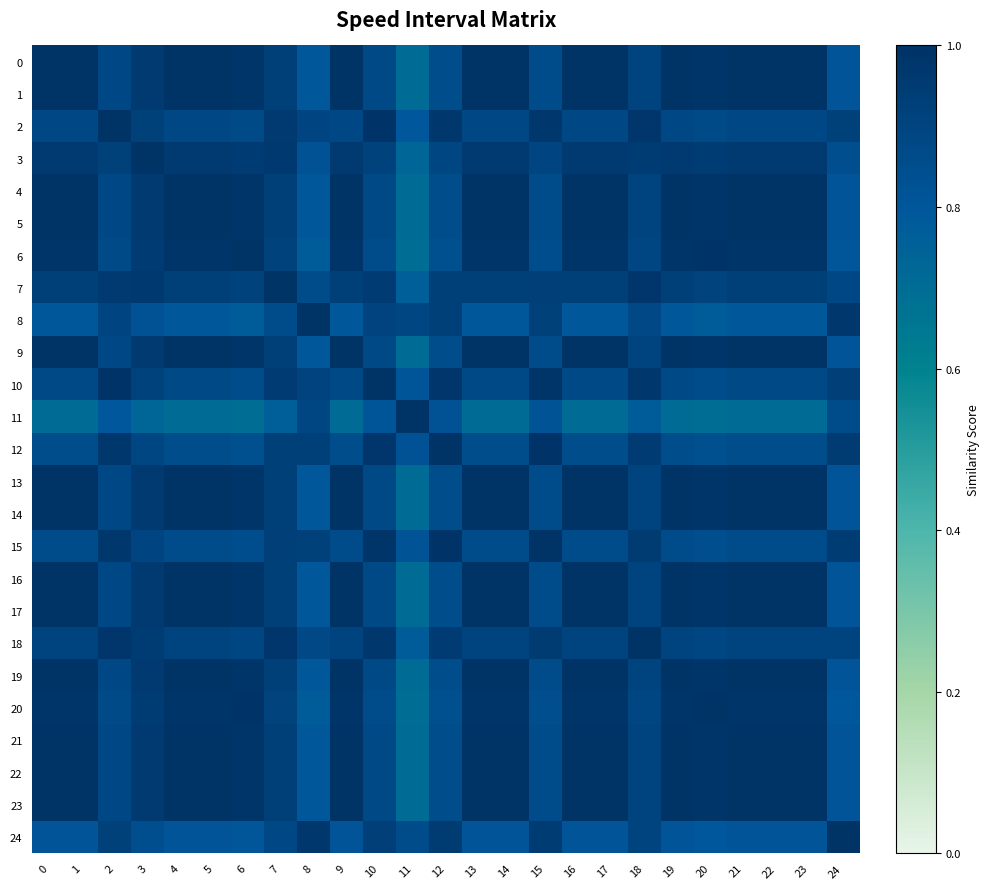

Reading left to right, transcribe all the data shown in this chart.

0: 0=1.0	1=1.0	2=0.9	3=1.0	4=1.0	5=1.0	6=1.0	7=0.9	8=0.8	9=1.0	10=0.9	11=0.7	12=0.9	13=1.0	14=1.0	15=0.9	16=1.0	17=1.0	18=0.9	19=1.0	20=1.0	21=1.0	22=1.0	23=1.0	24=0.8
1: 0=1.0	1=1.0	2=0.9	3=1.0	4=1.0	5=1.0	6=1.0	7=0.9	8=0.8	9=1.0	10=0.9	11=0.7	12=0.9	13=1.0	14=1.0	15=0.9	16=1.0	17=1.0	18=0.9	19=1.0	20=1.0	21=1.0	22=1.0	23=1.0	24=0.8
2: 0=0.9	1=0.9	2=1.0	3=0.9	4=0.9	5=0.9	6=0.9	7=1.0	8=0.9	9=0.9	10=1.0	11=0.8	12=1.0	13=0.9	14=0.9	15=1.0	16=0.9	17=0.9	18=1.0	19=0.9	20=0.9	21=0.9	22=0.9	23=0.9	24=0.9
3: 0=1.0	1=1.0	2=0.9	3=1.0	4=1.0	5=1.0	6=0.9	7=1.0	8=0.8	9=1.0	10=0.9	11=0.7	12=0.9	13=1.0	14=1.0	15=0.9	16=1.0	17=1.0	18=0.9	19=1.0	20=0.9	21=1.0	22=1.0	23=1.0	24=0.8
4: 0=1.0	1=1.0	2=0.9	3=1.0	4=1.0	5=1.0	6=1.0	7=0.9	8=0.8	9=1.0	10=0.9	11=0.7	12=0.9	13=1.0	14=1.0	15=0.9	16=1.0	17=1.0	18=0.9	19=1.0	20=1.0	21=1.0	22=1.0	23=1.0	24=0.8
5: 0=1.0	1=1.0	2=0.9	3=1.0	4=1.0	5=1.0	6=1.0	7=0.9	8=0.8	9=1.0	10=0.9	11=0.7	12=0.9	13=1.0	14=1.0	15=0.9	16=1.0	17=1.0	18=0.9	19=1.0	20=1.0	21=1.0	22=1.0	23=1.0	24=0.8
6: 0=1.0	1=1.0	2=0.9	3=0.9	4=1.0	5=1.0	6=1.0	7=0.9	8=0.8	9=1.0	10=0.9	11=0.7	12=0.8	13=1.0	14=1.0	15=0.8	16=1.0	17=1.0	18=0.9	19=1.0	20=1.0	21=1.0	22=1.0	23=1.0	24=0.8
7: 0=0.9	1=0.9	2=1.0	3=1.0	4=0.9	5=0.9	6=0.9	7=1.0	8=0.9	9=0.9	10=0.9	11=0.8	12=0.9	13=0.9	14=0.9	15=0.9	16=0.9	17=0.9	18=1.0	19=0.9	20=0.9	21=0.9	22=0.9	23=0.9	24=0.9
8: 0=0.8	1=0.8	2=0.9	3=0.8	4=0.8	5=0.8	6=0.8	7=0.9	8=1.0	9=0.8	10=0.9	11=0.9	12=0.9	13=0.8	14=0.8	15=0.9	16=0.8	17=0.8	18=0.9	19=0.8	20=0.8	21=0.8	22=0.8	23=0.8	24=1.0
9: 0=1.0	1=1.0	2=0.9	3=1.0	4=1.0	5=1.0	6=1.0	7=0.9	8=0.8	9=1.0	10=0.9	11=0.7	12=0.9	13=1.0	14=1.0	15=0.9	16=1.0	17=1.0	18=0.9	19=1.0	20=1.0	21=1.0	22=1.0	23=1.0	24=0.8
10: 0=0.9	1=0.9	2=1.0	3=0.9	4=0.9	5=0.9	6=0.9	7=0.9	8=0.9	9=0.9	10=1.0	11=0.8	12=1.0	13=0.9	14=0.9	15=1.0	16=0.9	17=0.9	18=1.0	19=0.9	20=0.9	21=0.9	22=0.9	23=0.9	24=0.9
11: 0=0.7	1=0.7	2=0.8	3=0.7	4=0.7	5=0.7	6=0.7	7=0.8	8=0.9	9=0.7	10=0.8	11=1.0	12=0.8	13=0.7	14=0.7	15=0.8	16=0.7	17=0.7	18=0.8	19=0.7	20=0.7	21=0.7	22=0.7	23=0.7	24=0.9
12: 0=0.9	1=0.9	2=1.0	3=0.9	4=0.9	5=0.9	6=0.8	7=0.9	8=0.9	9=0.9	10=1.0	11=0.8	12=1.0	13=0.9	14=0.9	15=1.0	16=0.9	17=0.9	18=0.9	19=0.9	20=0.8	21=0.9	22=0.9	23=0.9	24=1.0
13: 0=1.0	1=1.0	2=0.9	3=1.0	4=1.0	5=1.0	6=1.0	7=0.9	8=0.8	9=1.0	10=0.9	11=0.7	12=0.9	13=1.0	14=1.0	15=0.9	16=1.0	17=1.0	18=0.9	19=1.0	20=1.0	21=1.0	22=1.0	23=1.0	24=0.8
14: 0=1.0	1=1.0	2=0.9	3=1.0	4=1.0	5=1.0	6=1.0	7=0.9	8=0.8	9=1.0	10=0.9	11=0.7	12=0.9	13=1.0	14=1.0	15=0.9	16=1.0	17=1.0	18=0.9	19=1.0	20=1.0	21=1.0	22=1.0	23=1.0	24=0.8
15: 0=0.9	1=0.9	2=1.0	3=0.9	4=0.9	5=0.9	6=0.8	7=0.9	8=0.9	9=0.9	10=1.0	11=0.8	12=1.0	13=0.9	14=0.9	15=1.0	16=0.9	17=0.9	18=1.0	19=0.9	20=0.8	21=0.9	22=0.9	23=0.9	24=0.9
16: 0=1.0	1=1.0	2=0.9	3=1.0	4=1.0	5=1.0	6=1.0	7=0.9	8=0.8	9=1.0	10=0.9	11=0.7	12=0.9	13=1.0	14=1.0	15=0.9	16=1.0	17=1.0	18=0.9	19=1.0	20=1.0	21=1.0	22=1.0	23=1.0	24=0.8
17: 0=1.0	1=1.0	2=0.9	3=1.0	4=1.0	5=1.0	6=1.0	7=0.9	8=0.8	9=1.0	10=0.9	11=0.7	12=0.9	13=1.0	14=1.0	15=0.9	16=1.0	17=1.0	18=0.9	19=1.0	20=1.0	21=1.0	22=1.0	23=1.0	24=0.8
18: 0=0.9	1=0.9	2=1.0	3=0.9	4=0.9	5=0.9	6=0.9	7=1.0	8=0.9	9=0.9	10=1.0	11=0.8	12=0.9	13=0.9	14=0.9	15=1.0	16=0.9	17=0.9	18=1.0	19=0.9	20=0.9	21=0.9	22=0.9	23=0.9	24=0.9
19: 0=1.0	1=1.0	2=0.9	3=1.0	4=1.0	5=1.0	6=1.0	7=0.9	8=0.8	9=1.0	10=0.9	11=0.7	12=0.9	13=1.0	14=1.0	15=0.9	16=1.0	17=1.0	18=0.9	19=1.0	20=1.0	21=1.0	22=1.0	23=1.0	24=0.8
20: 0=1.0	1=1.0	2=0.9	3=0.9	4=1.0	5=1.0	6=1.0	7=0.9	8=0.8	9=1.0	10=0.9	11=0.7	12=0.8	13=1.0	14=1.0	15=0.8	16=1.0	17=1.0	18=0.9	19=1.0	20=1.0	21=1.0	22=1.0	23=1.0	24=0.8
21: 0=1.0	1=1.0	2=0.9	3=1.0	4=1.0	5=1.0	6=1.0	7=0.9	8=0.8	9=1.0	10=0.9	11=0.7	12=0.9	13=1.0	14=1.0	15=0.9	16=1.0	17=1.0	18=0.9	19=1.0	20=1.0	21=1.0	22=1.0	23=1.0	24=0.8
22: 0=1.0	1=1.0	2=0.9	3=1.0	4=1.0	5=1.0	6=1.0	7=0.9	8=0.8	9=1.0	10=0.9	11=0.7	12=0.9	13=1.0	14=1.0	15=0.9	16=1.0	17=1.0	18=0.9	19=1.0	20=1.0	21=1.0	22=1.0	23=1.0	24=0.8
23: 0=1.0	1=1.0	2=0.9	3=1.0	4=1.0	5=1.0	6=1.0	7=0.9	8=0.8	9=1.0	10=0.9	11=0.7	12=0.9	13=1.0	14=1.0	15=0.9	16=1.0	17=1.0	18=0.9	19=1.0	20=1.0	21=1.0	22=1.0	23=1.0	24=0.8
24: 0=0.8	1=0.8	2=0.9	3=0.8	4=0.8	5=0.8	6=0.8	7=0.9	8=1.0	9=0.8	10=0.9	11=0.9	12=1.0	13=0.8	14=0.8	15=0.9	16=0.8	17=0.8	18=0.9	19=0.8	20=0.8	21=0.8	22=0.8	23=0.8	24=1.0